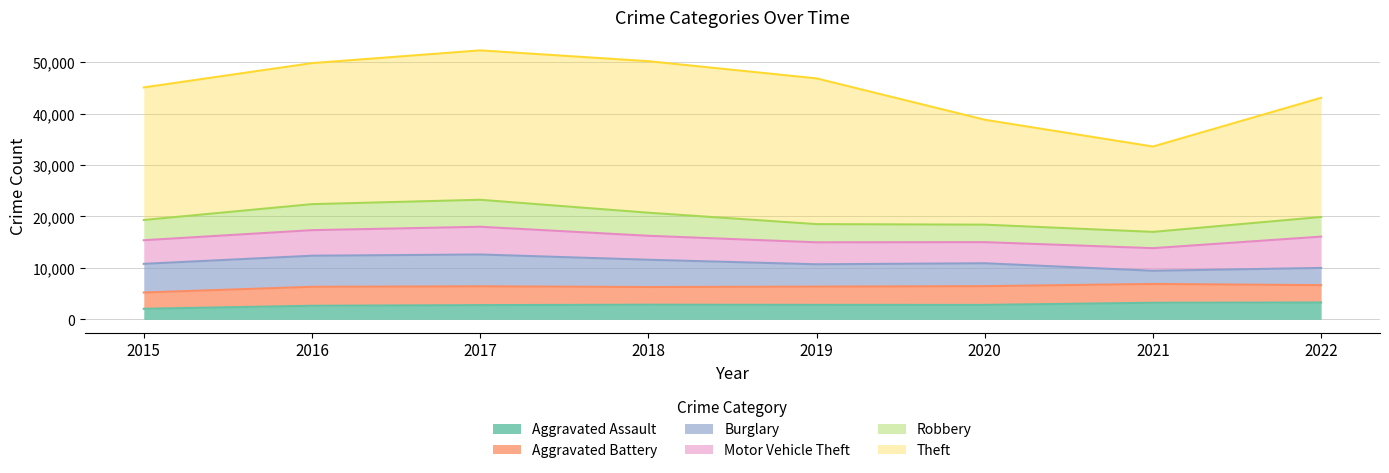

What is the value of the Aggravated Battery point at the 1st from the left?

3163